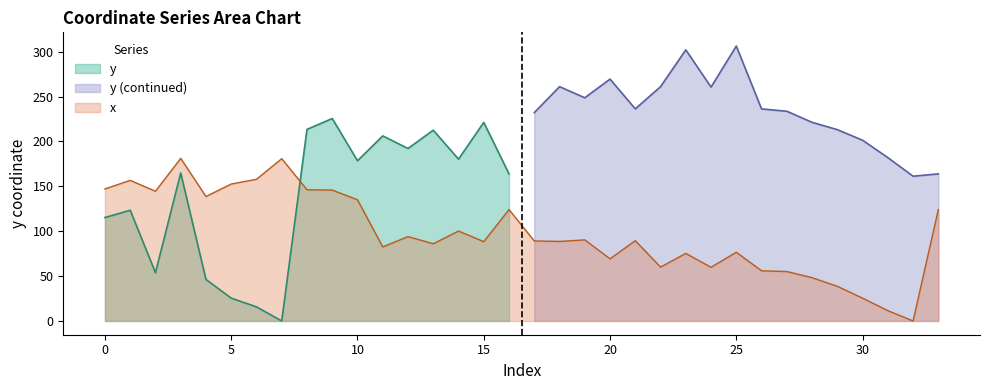

How many categories are shown in the chart?

34